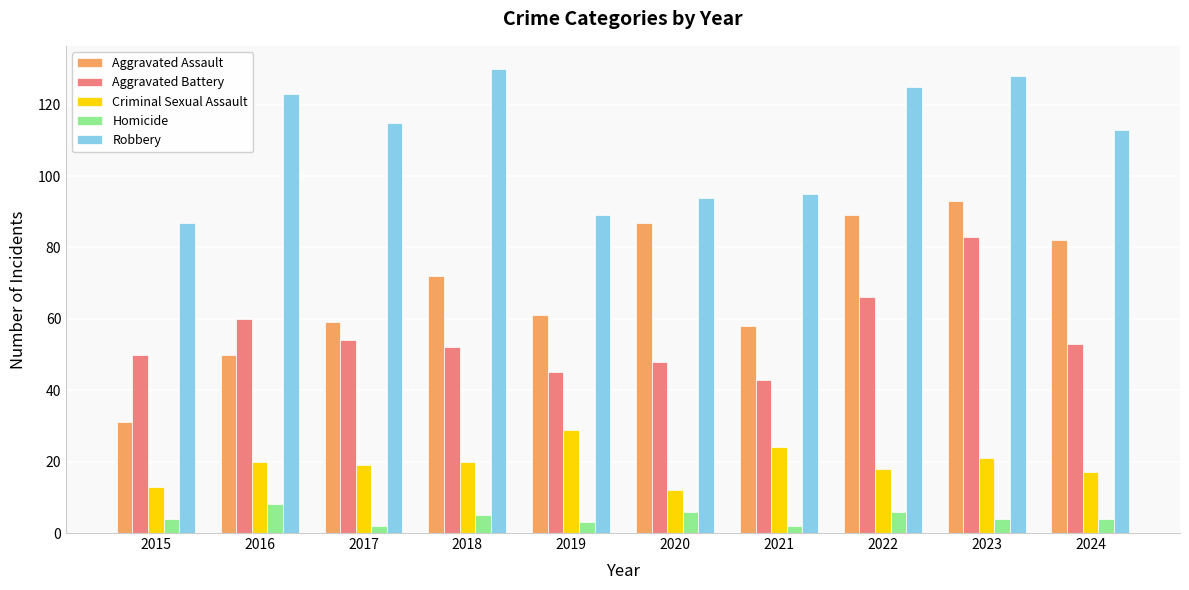

How many data points does each series have?

10